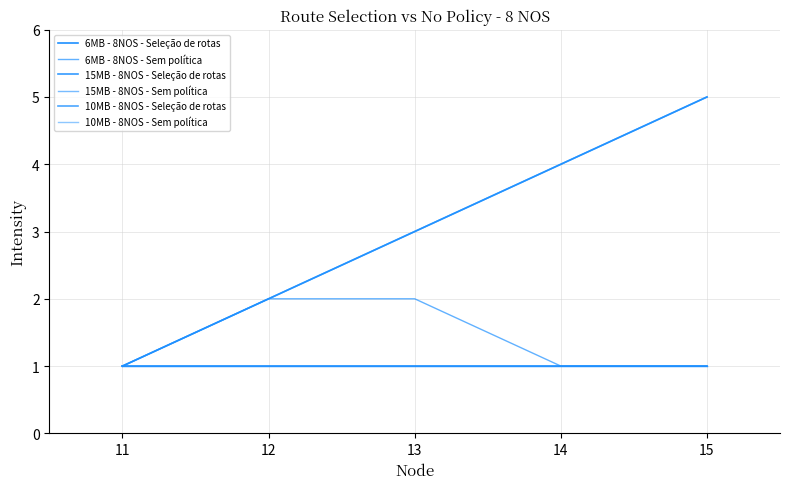

True or false: 6MB - 8NOS - Seleção de rotas and 15MB - 8NOS - Seleção de rotas intersect in this chart.

False